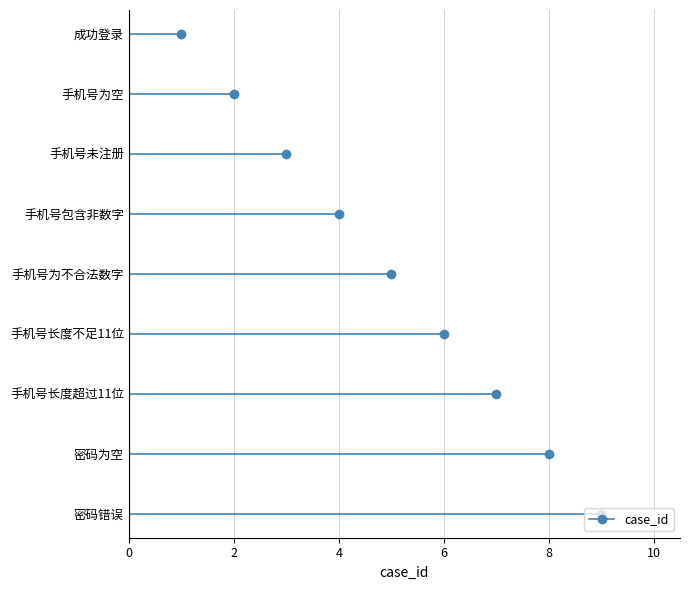

What is the ratio of the value at 手机号为空 to the value at 手机号为不合法数字?

0.4